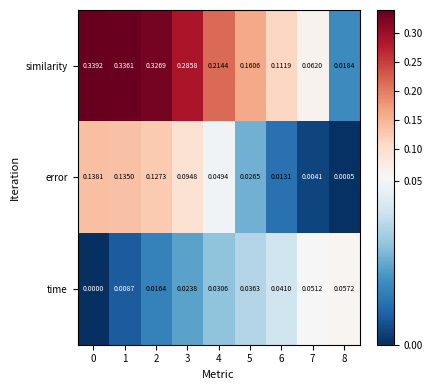

Rank the series at 7 from highest to lowest value.

similarity, time, error